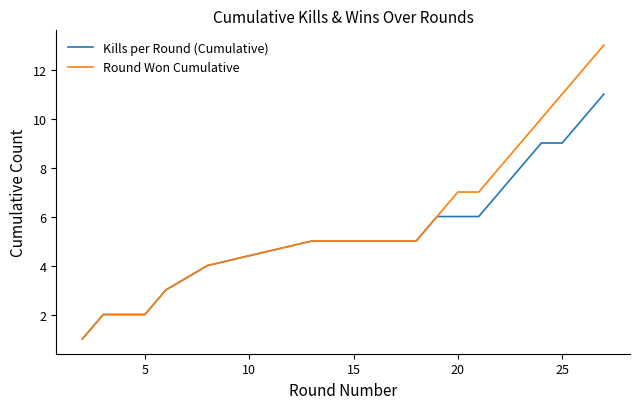

Which series has the largest range (max minus min)?

Round Won Cumulative